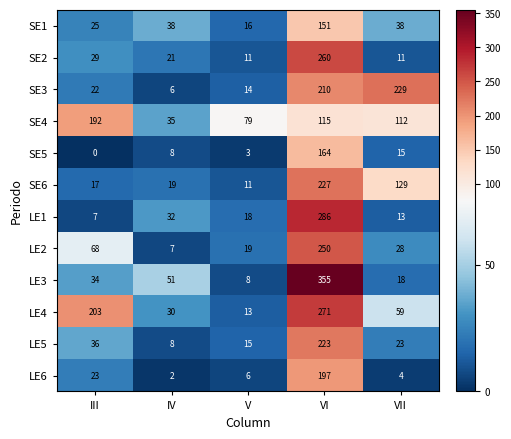

Which label corresponds to the smallest value in the chart?

III